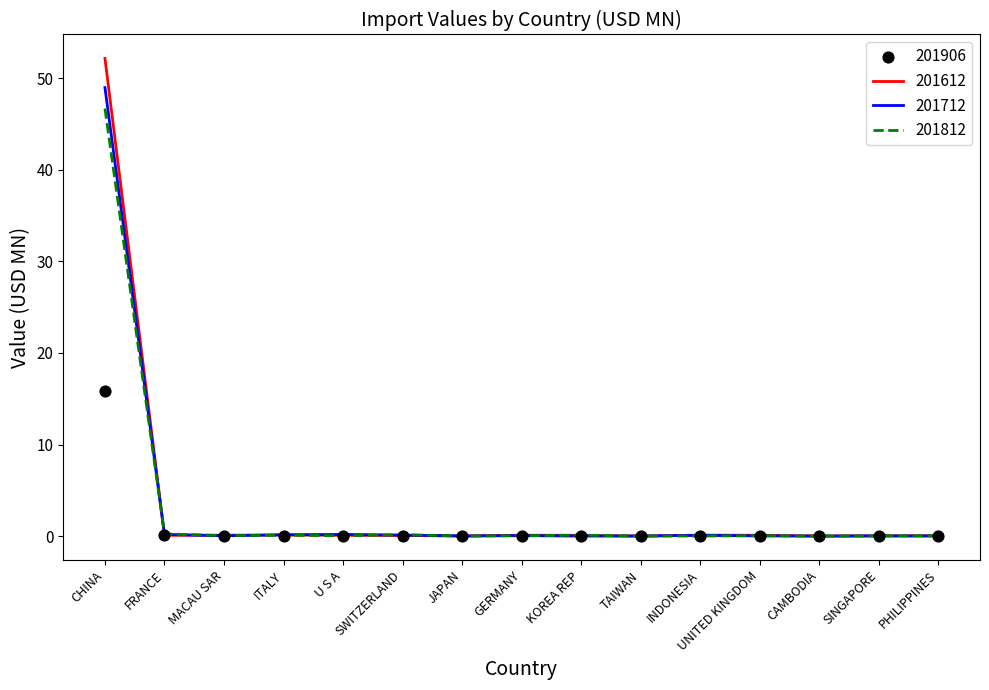

Which series contains the highest Y value?

201612